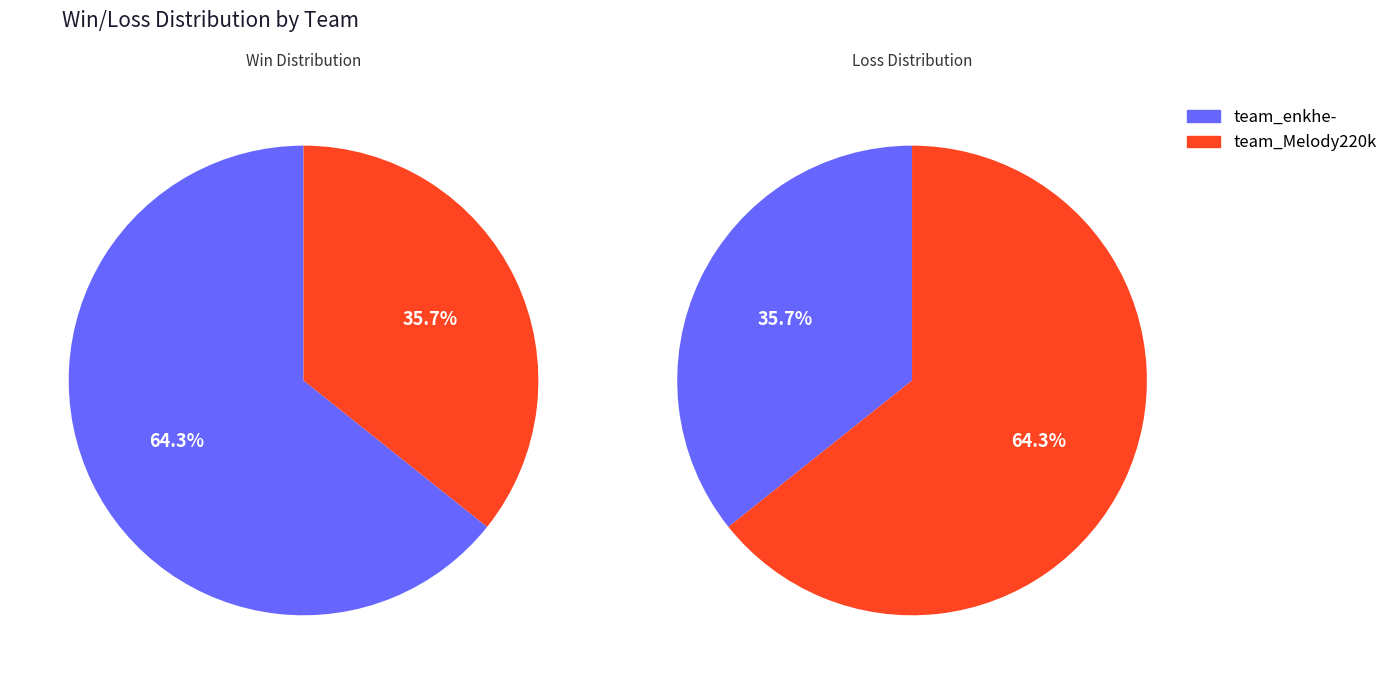

What is the majority slice?

team_enkhe-